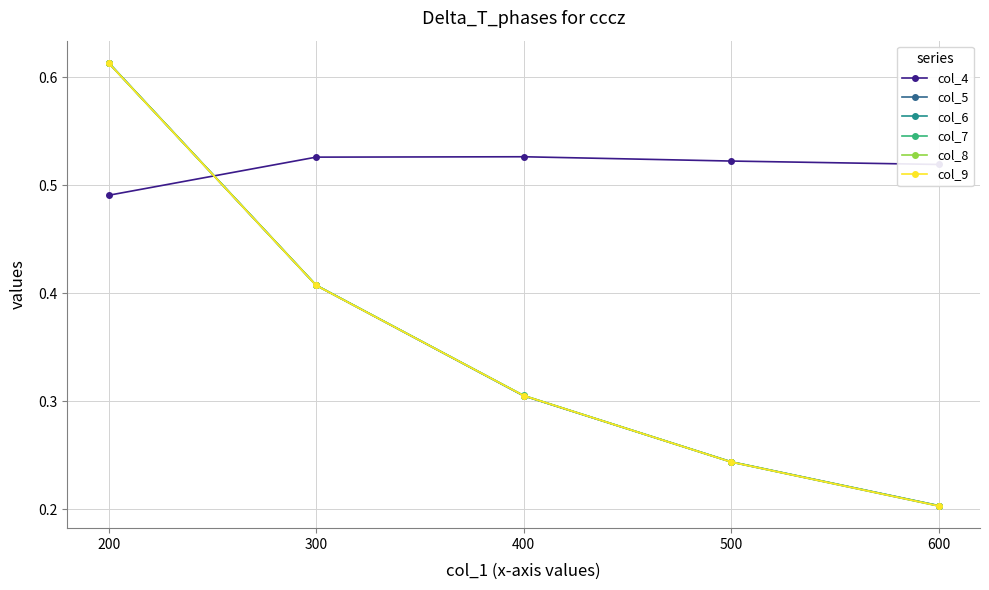

Rank the categories by col_6 value from highest to lowest.

200, 300, 400, 500, 600